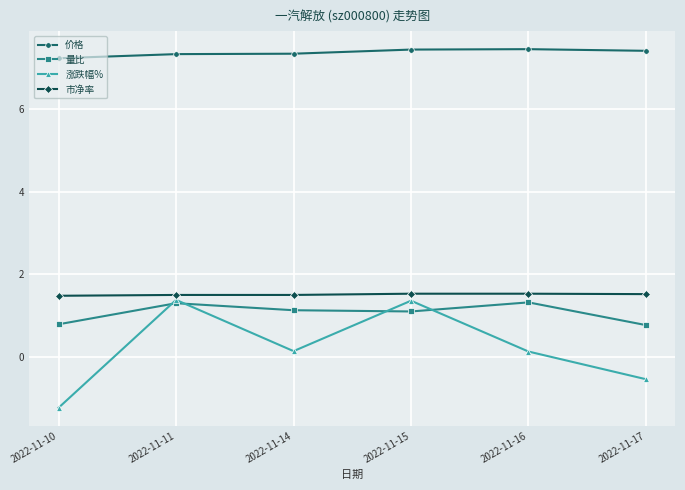

At 2022-11-10, list the series in order from smallest to largest.

涨跌幅%, 量比, 市净率, 价格